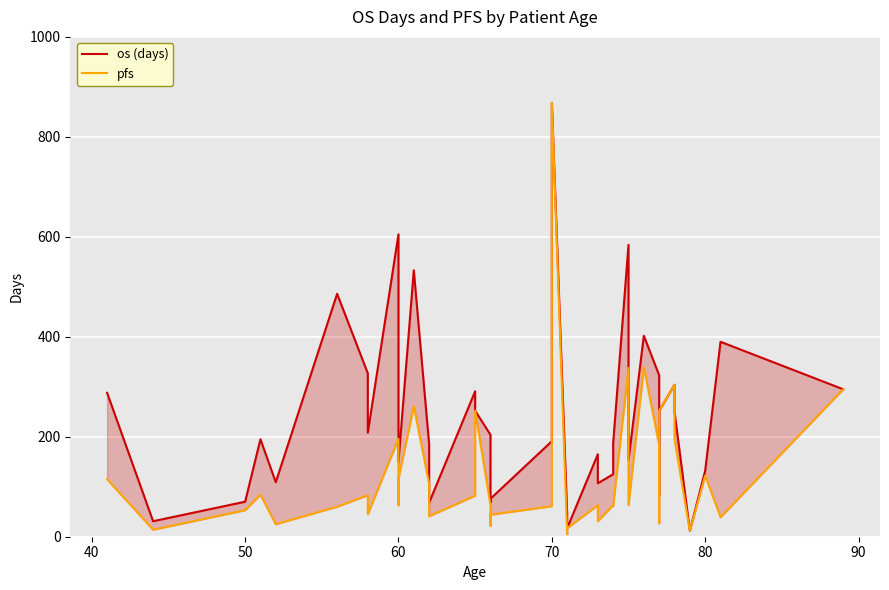

Which series has the widest spread of values?

pfs